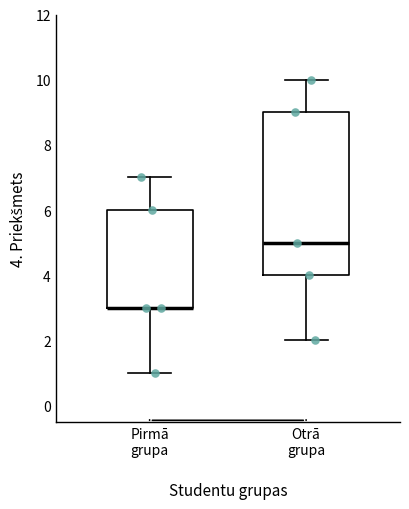

Reading left to right, transcribe this box plot: for each box, give where its median line is, the range the box spans, and where its two whiskers end, as read against the y-axis. The values are not printed on the chart, so give them approximately, as read against the axis.

Pirmā grupa: median 3 (drawn on the box's lower edge), box 3 to 6, whiskers 1 to 7
Otrā grupa: median 5, box 4 to 9, whiskers 2 to 10